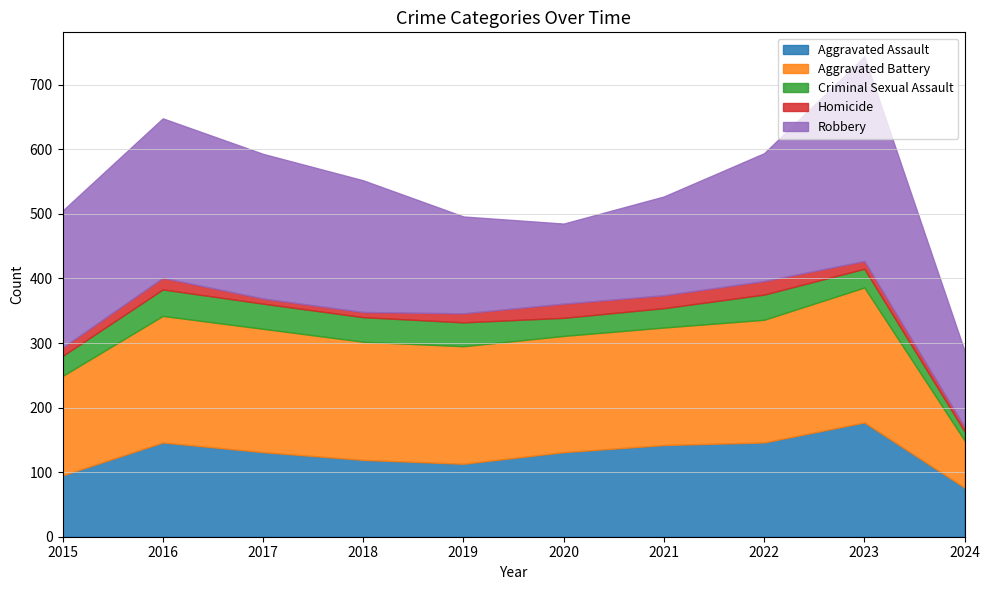

True or false: Criminal Sexual Assault and Aggravated Assault intersect in this chart.

False